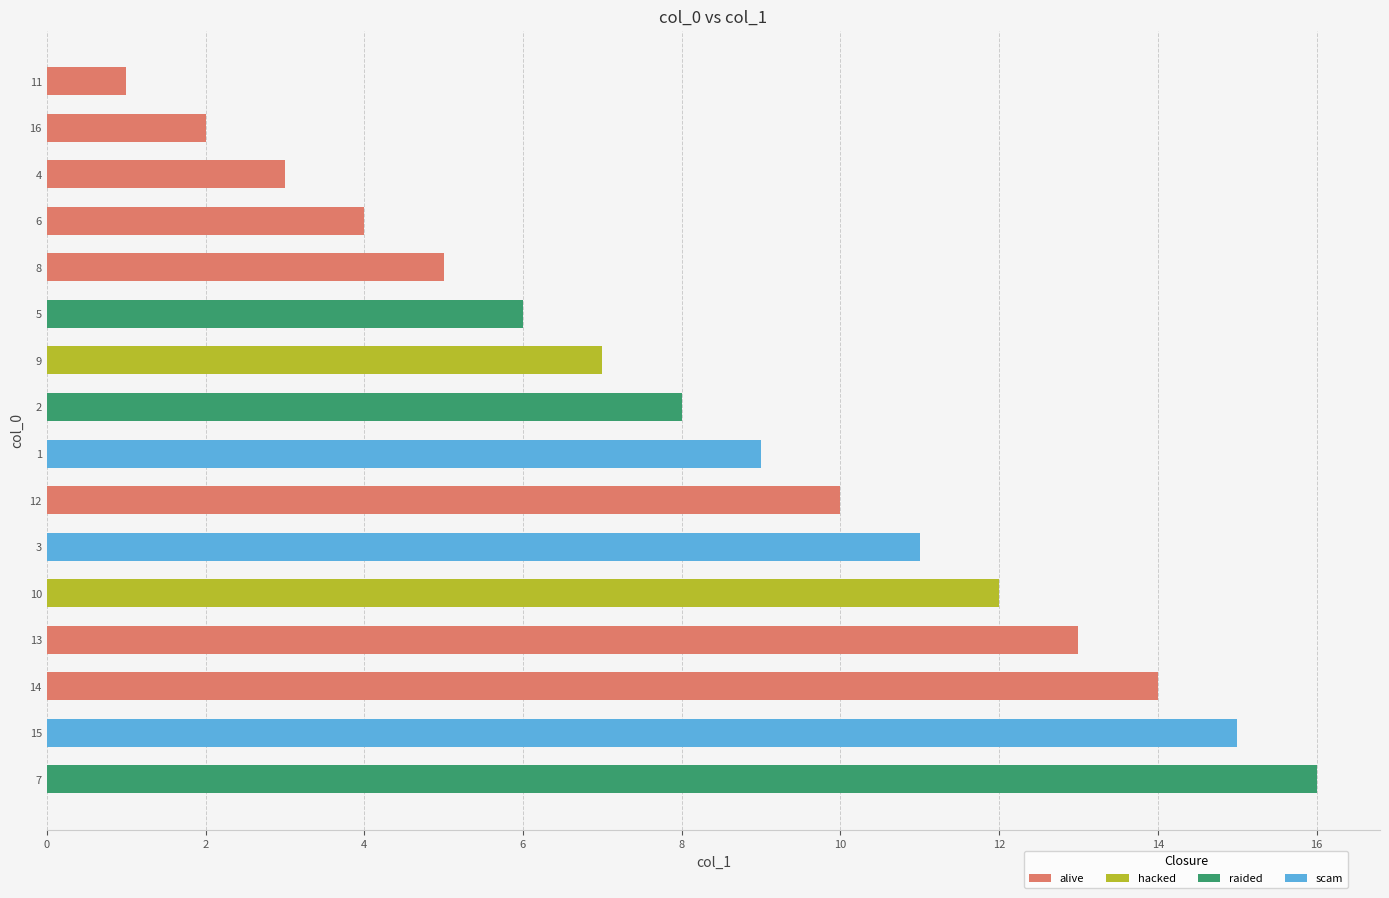

How many categories are shown in the chart?

16